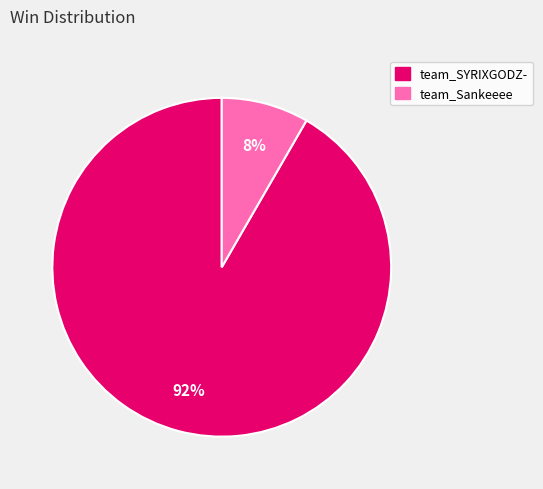

Is the sum of team_SYRIXGODZ- and team_Sankeeee greater than half?

Yes